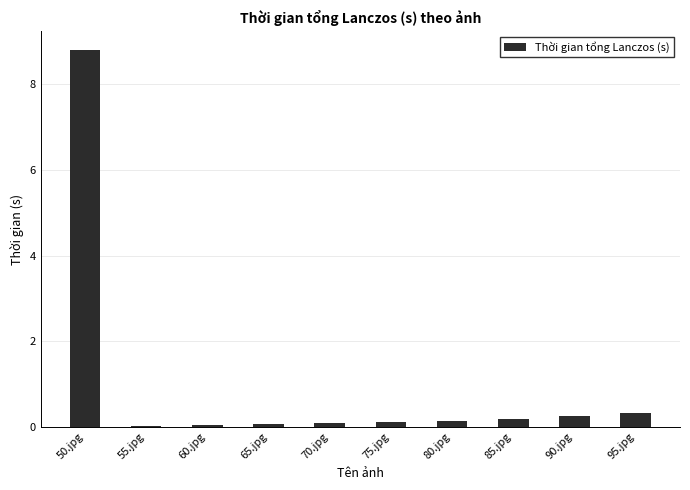

What is the average value?

1.0